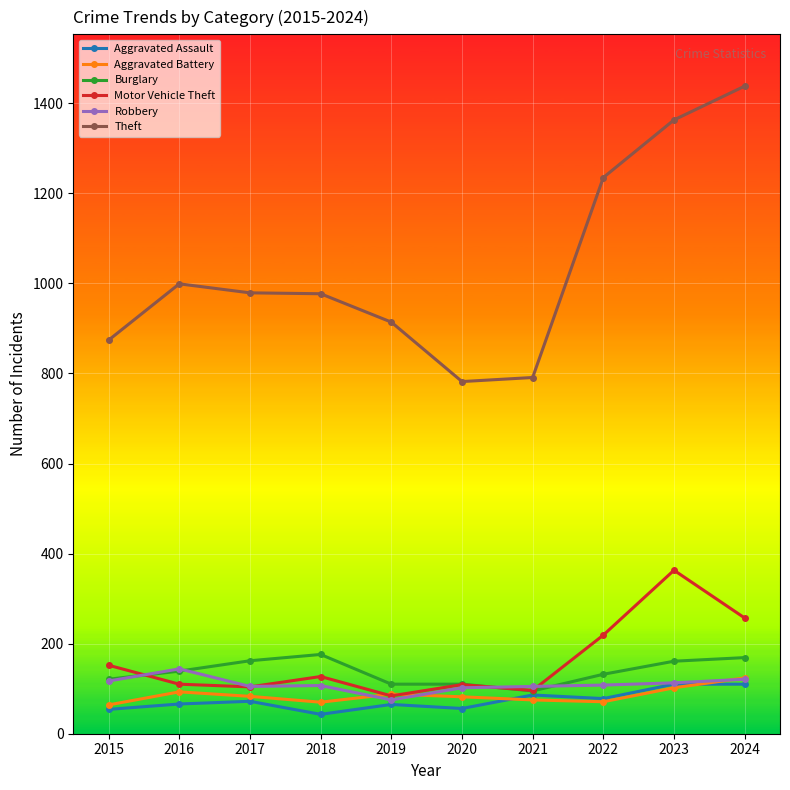

What is the minimum value for Theft?

782